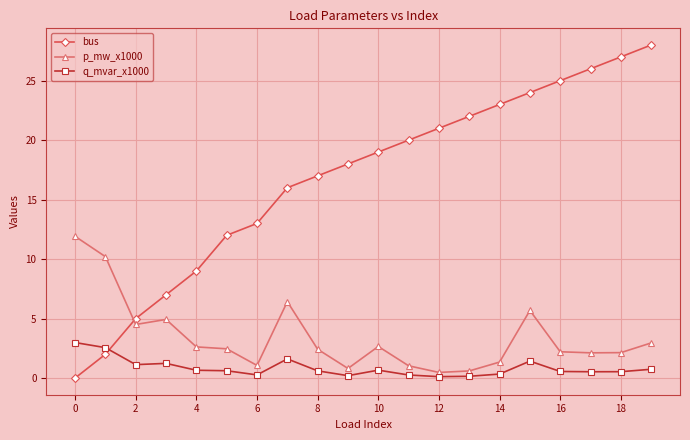

Which series has the widest spread of values?

bus